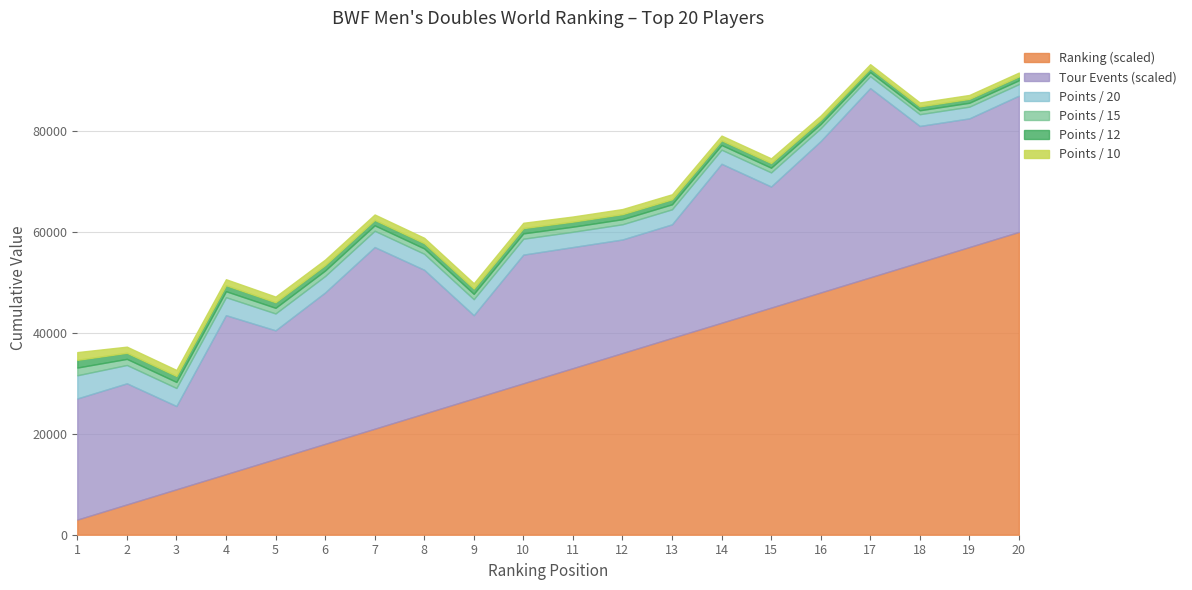

What is the average value of the TOUR series?

17.6